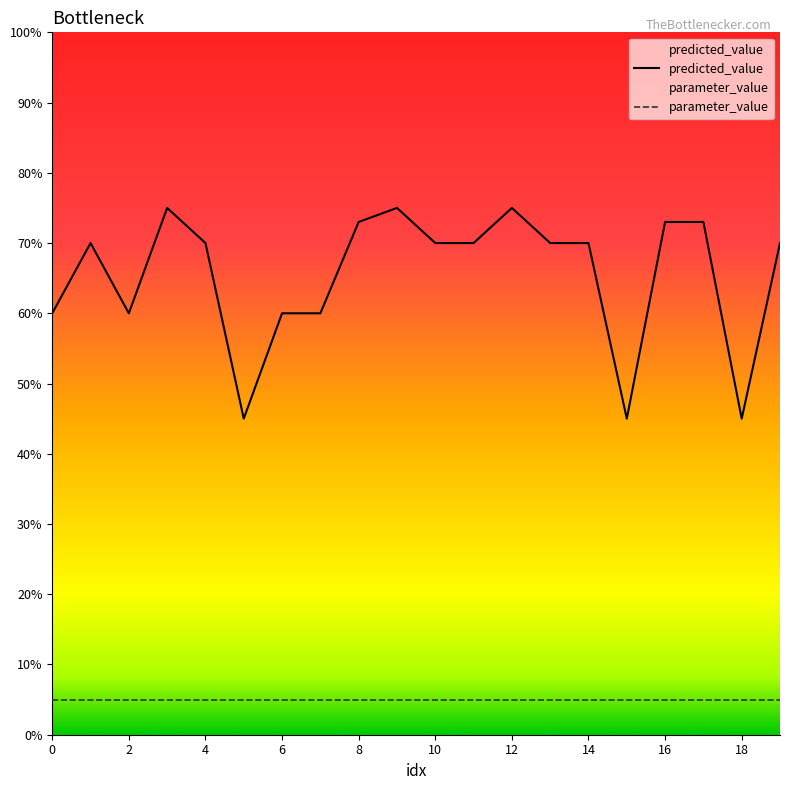

Reading left to right, list all the values displayed in this chart.

60	70	60	75	70	45	60	60	73	75	70	70	75	70	70	45	73	73	45	70